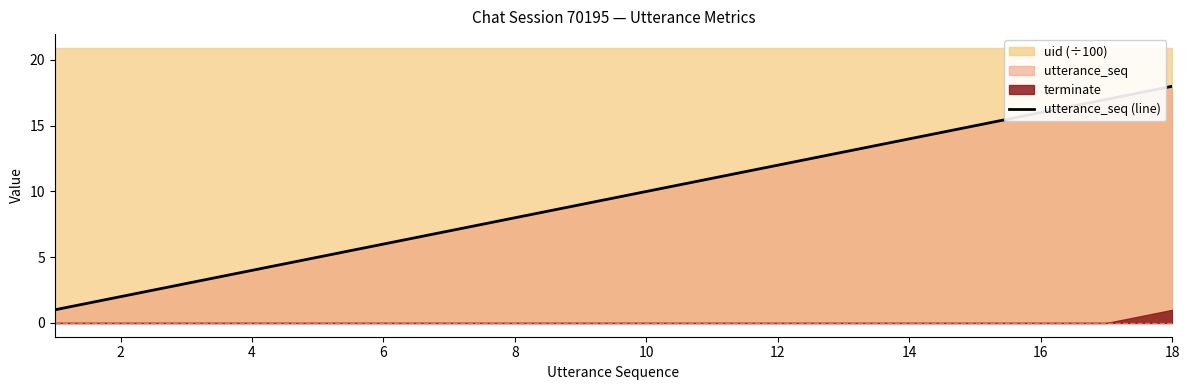

At which label is the value closest to 9?

16